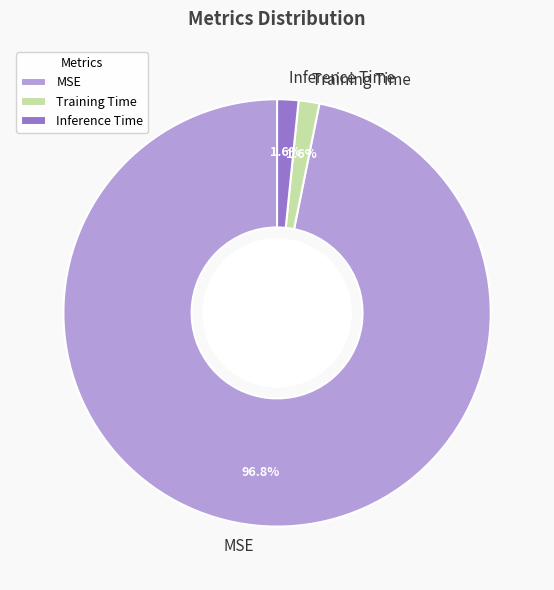

What portion of the pie excludes MSE?

3.2%